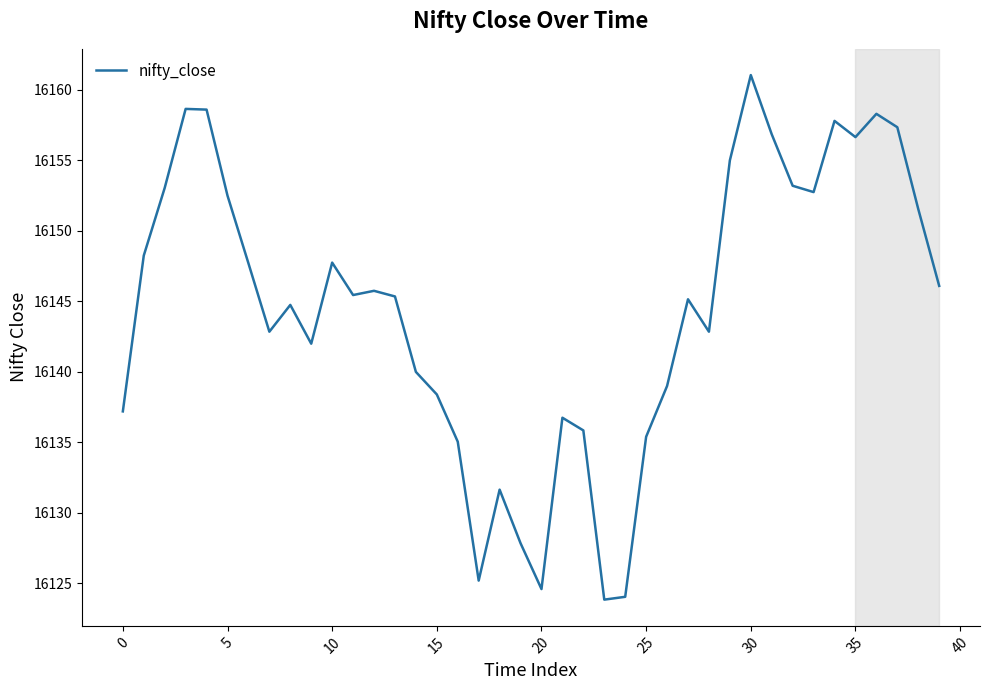

What is the sum of all values?

645782.1